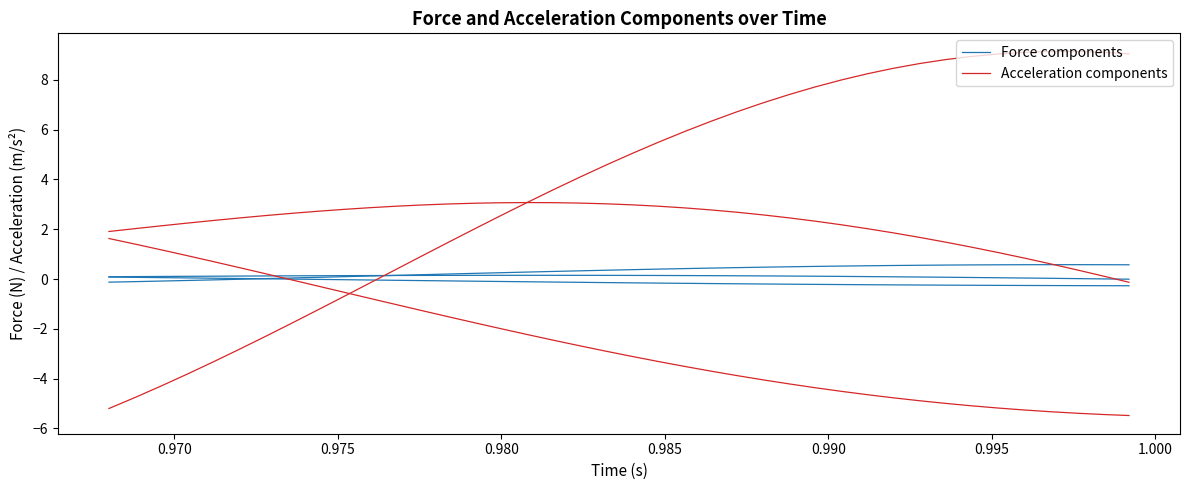

How many series are shown in this chart?

2